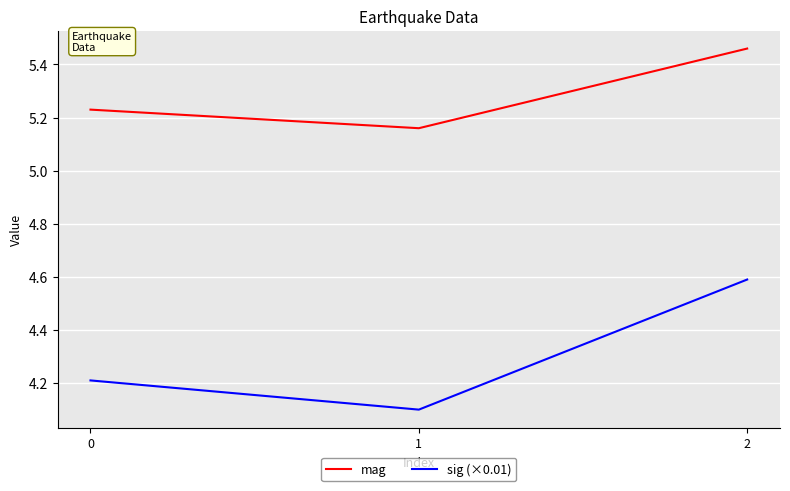

What is the maximum value for sig (×0.01)?

4.6